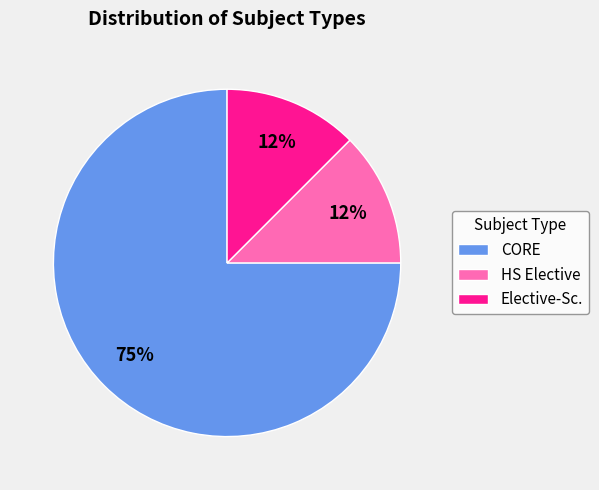

Which has a higher value, CORE or HS Elective?

CORE